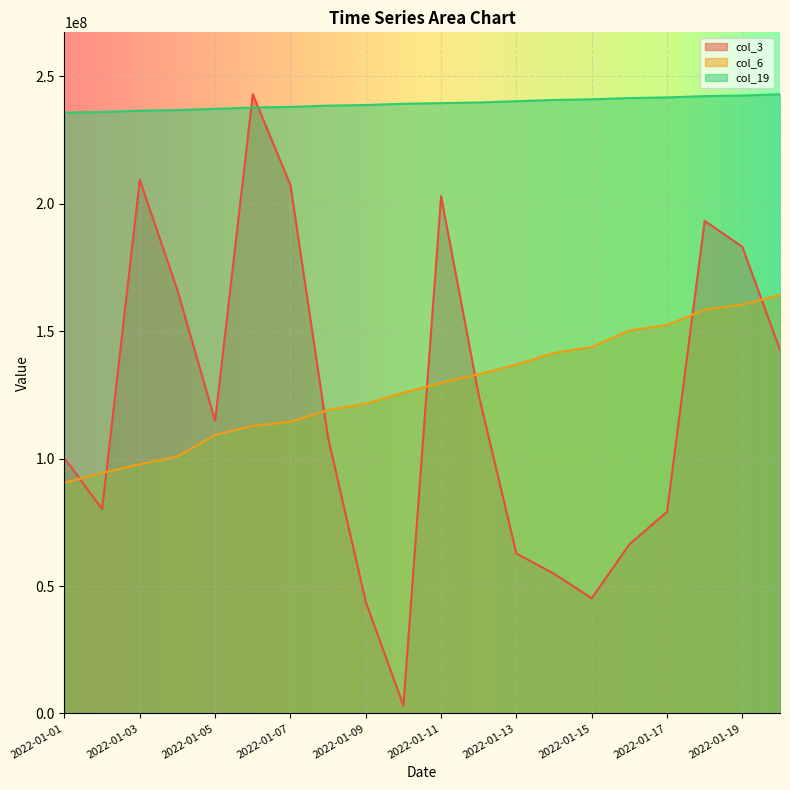

Which series has the largest total across all categories?

col_19